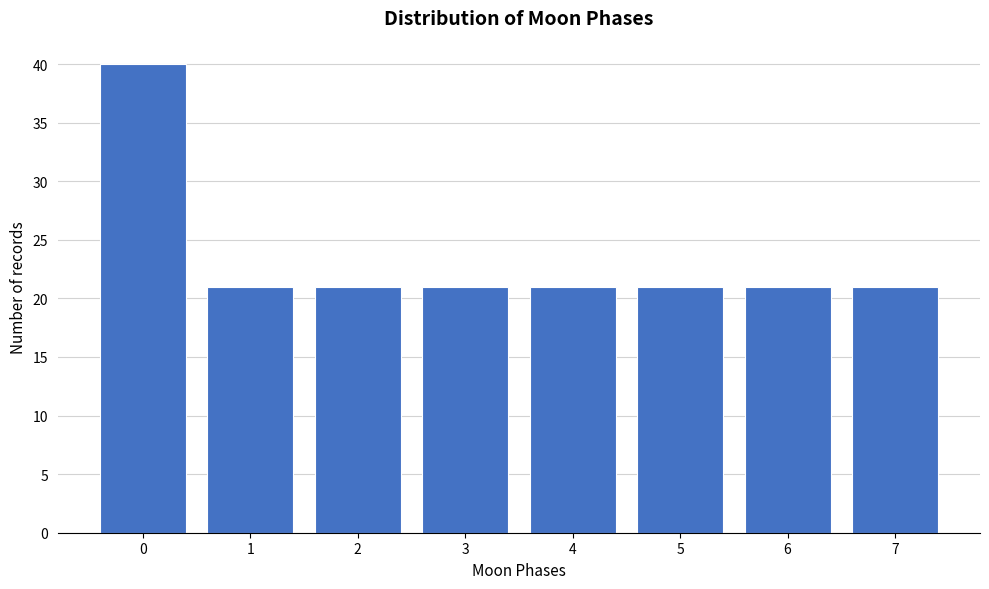

Reading right to left, extract all data points from this chart.

7=21	6=21	5=21	4=21	3=21	2=21	1=21	0=40